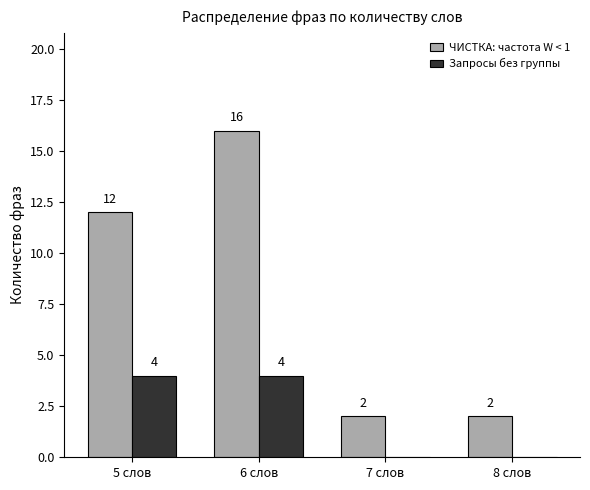

How many groups of bars are there?

4